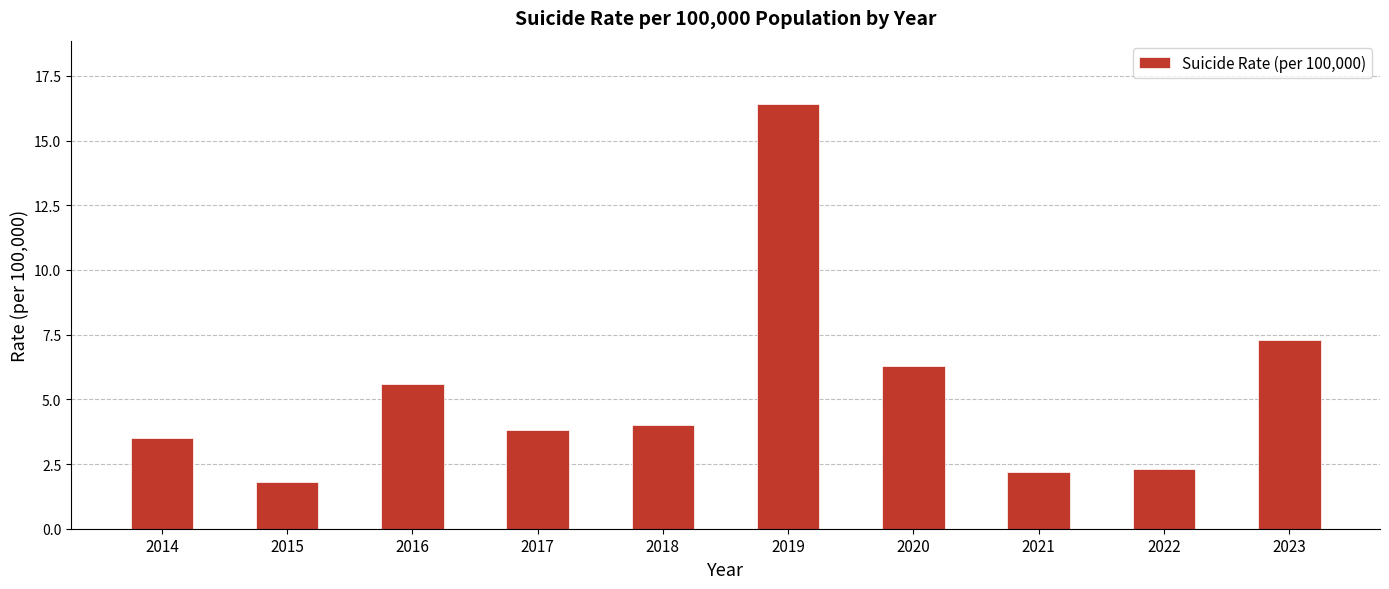

What is the change in value from 2016 to 2019?

+10.8